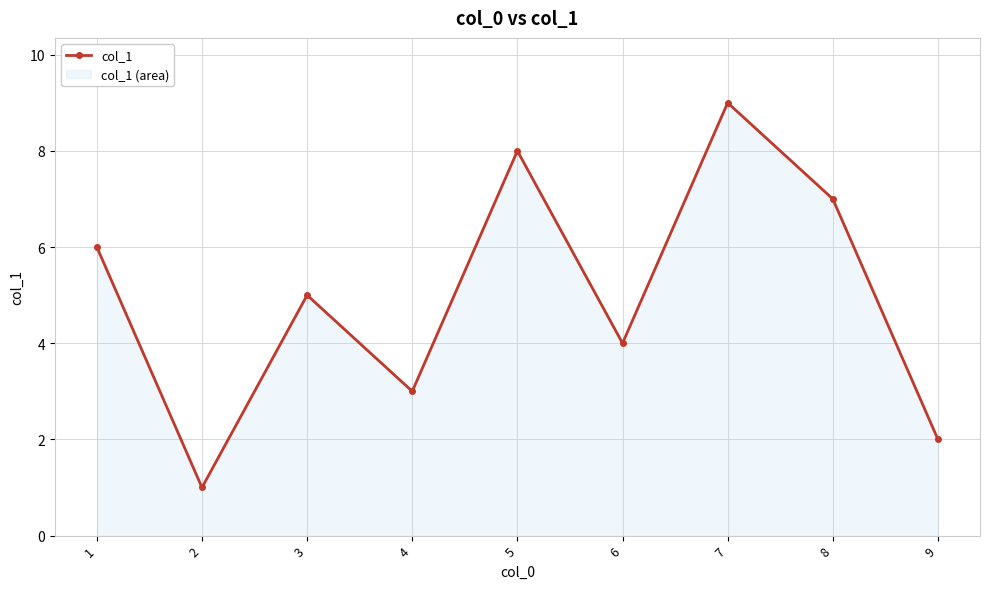

Reading right to left, list all the values displayed in this chart.

2	7	9	4	8	3	5	1	6